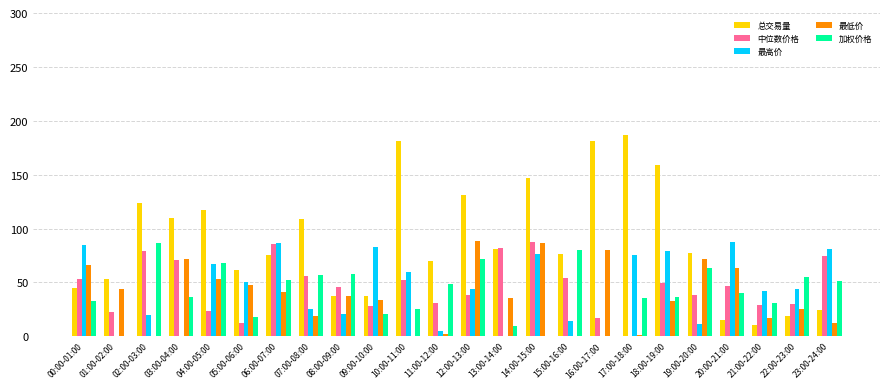

What is the sum of all 总交易量 values?

2130.8